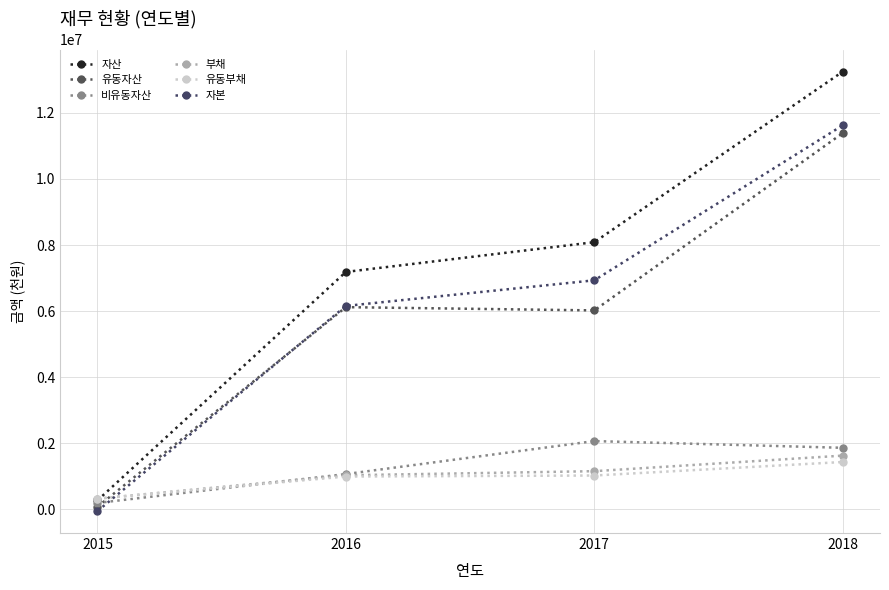

True or false: 비유동자산 has a value of 319636 at 2016.

False